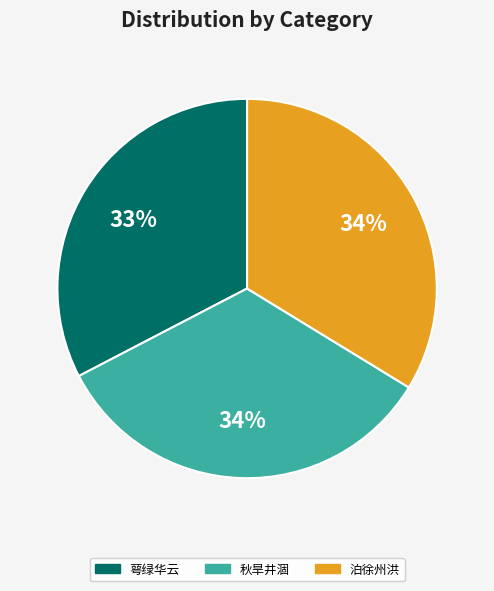

Is there any slice that represents more than half of the pie?

No